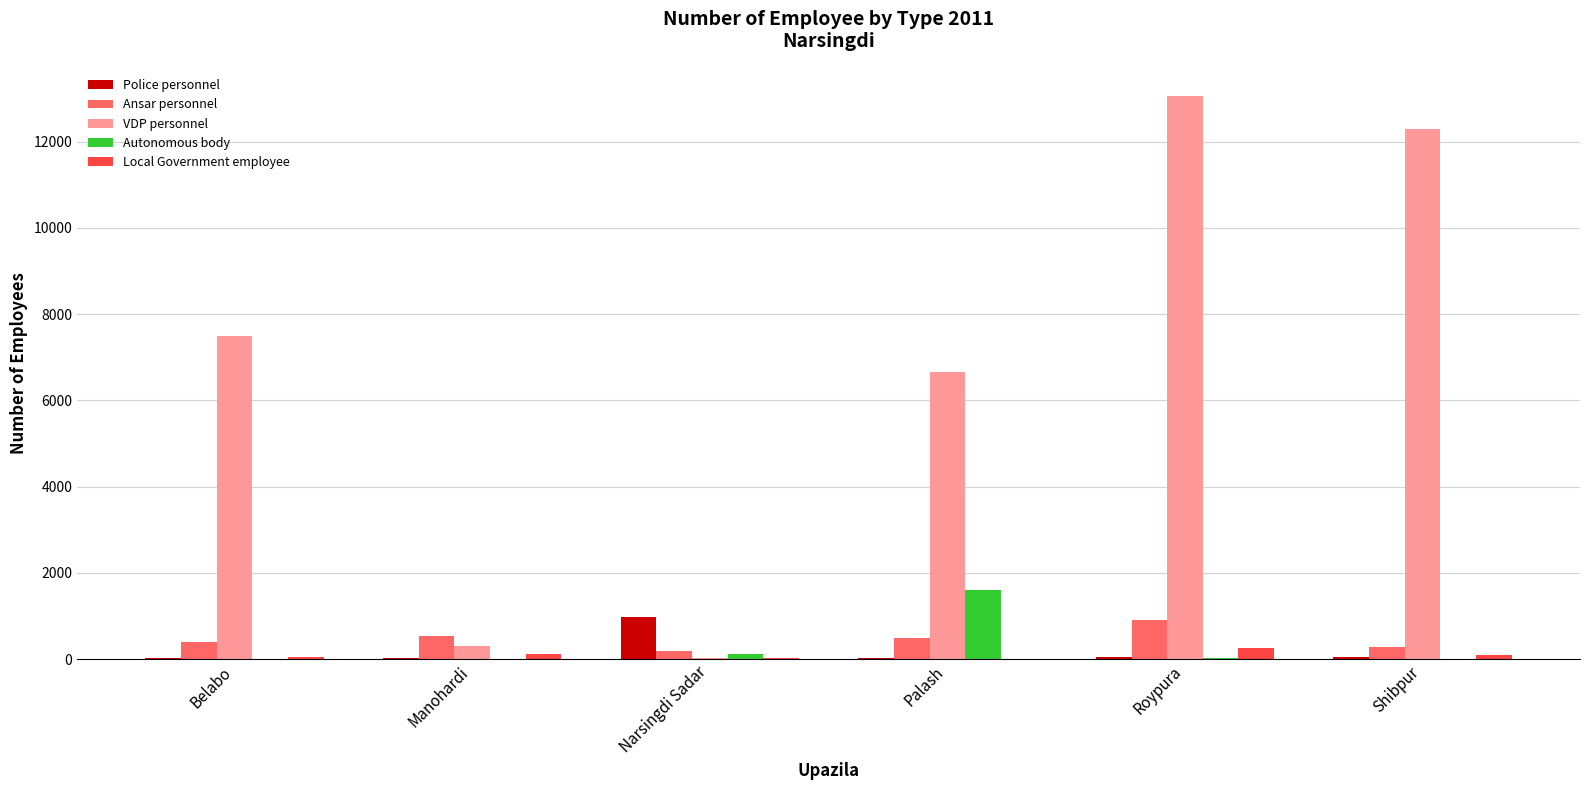

What is the sum of the VDP personnel values at Belabo and Roypura?

20558